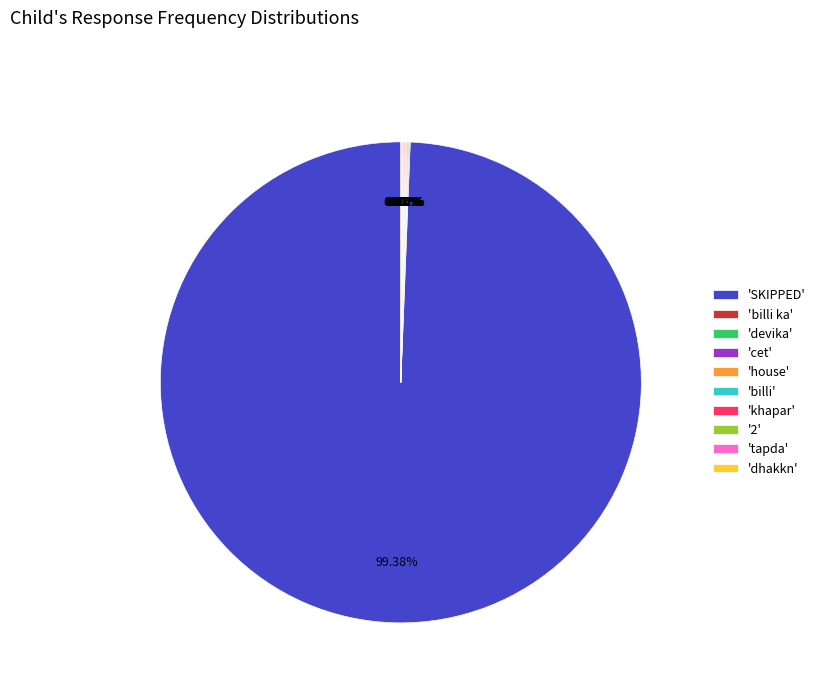

Which category accounts for the majority?

'SKIPPED'